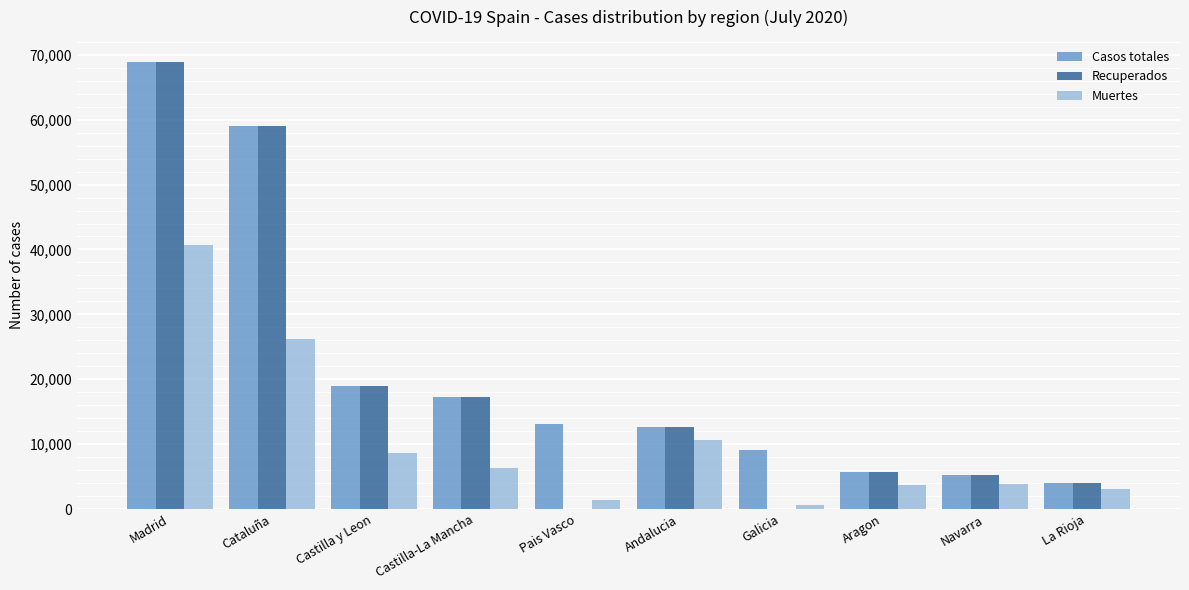

What are all the series names shown in the legend?

Casos totales, Recuperados, Muertes